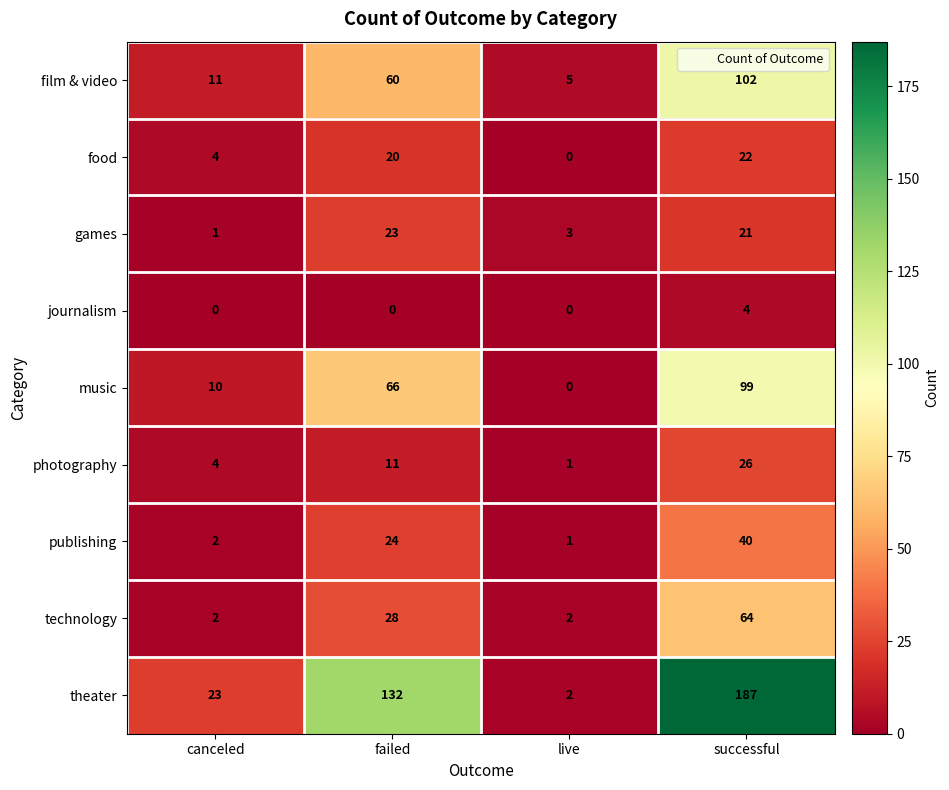

What is the sum of all games values?

48